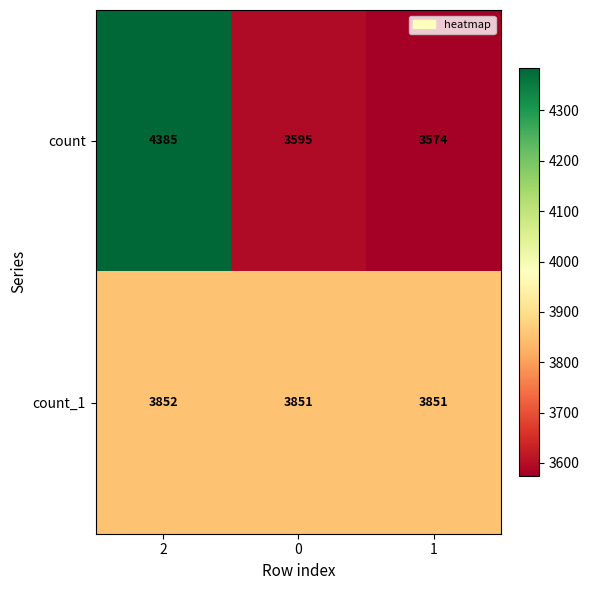

Is it true that count_1 equals 3852 at 2?

True